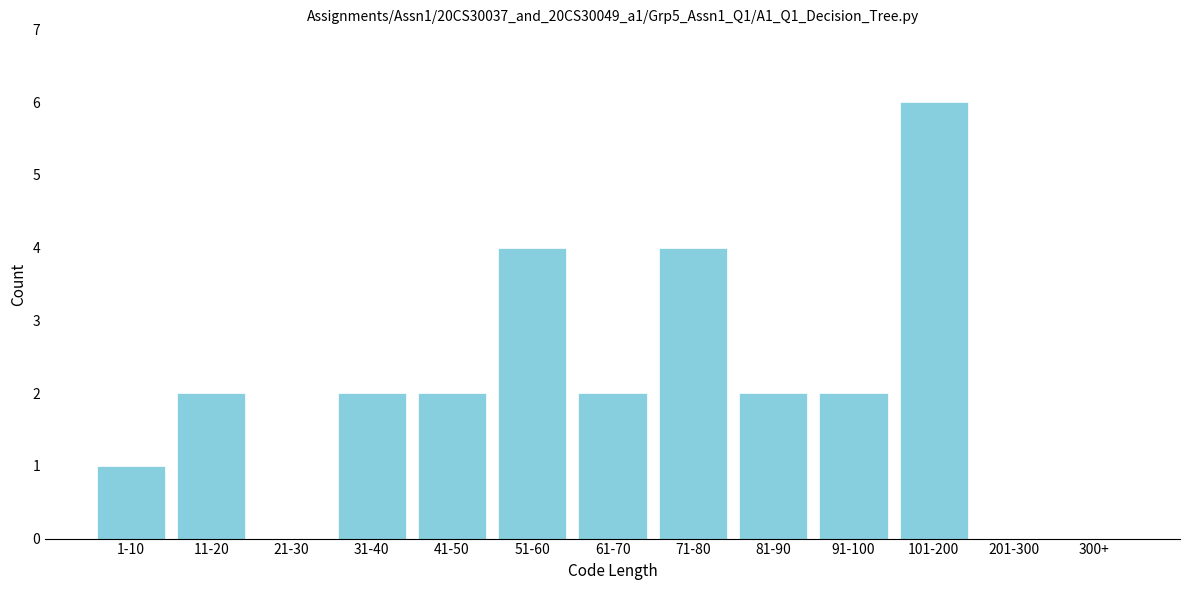

Reading left to right, transcribe all the data shown in this chart.

1-10=1	11-20=2	21-30=0	31-40=2	41-50=2	51-60=4	61-70=2	71-80=4	81-90=2	91-100=2	101-200=6	201-300=0	300+=0